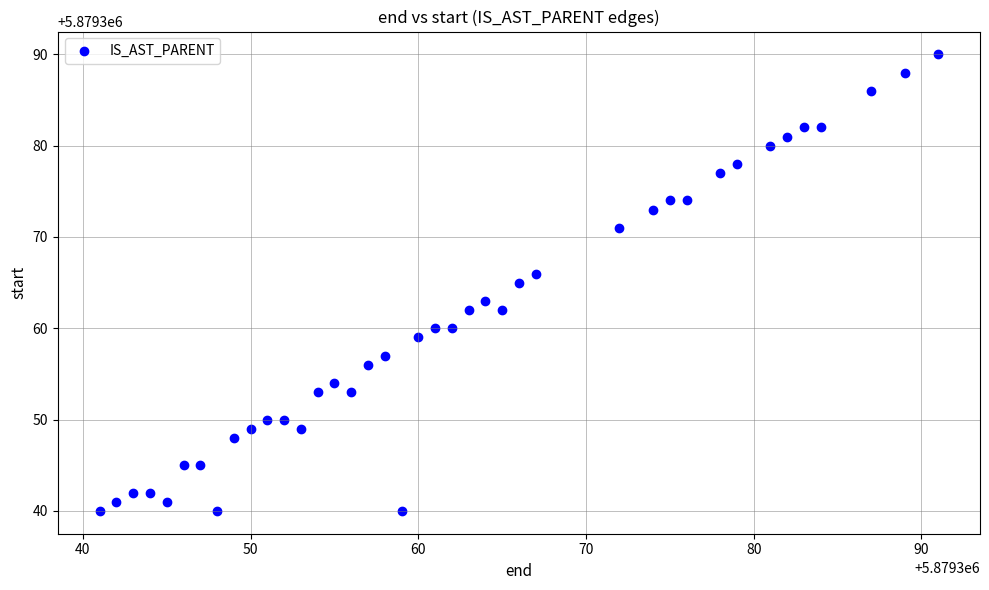

What is the range of Y values (max minus min)?

50